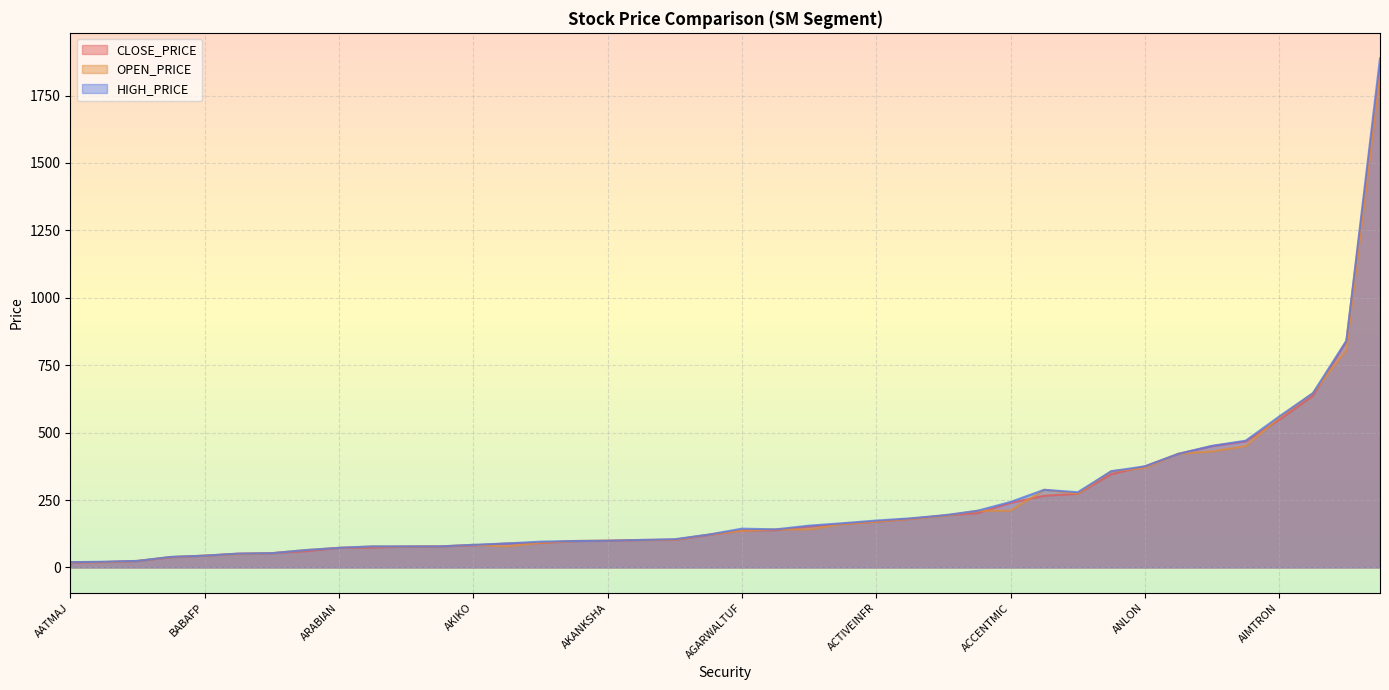

Which series has the largest range (max minus min)?

HIGH_PRICE